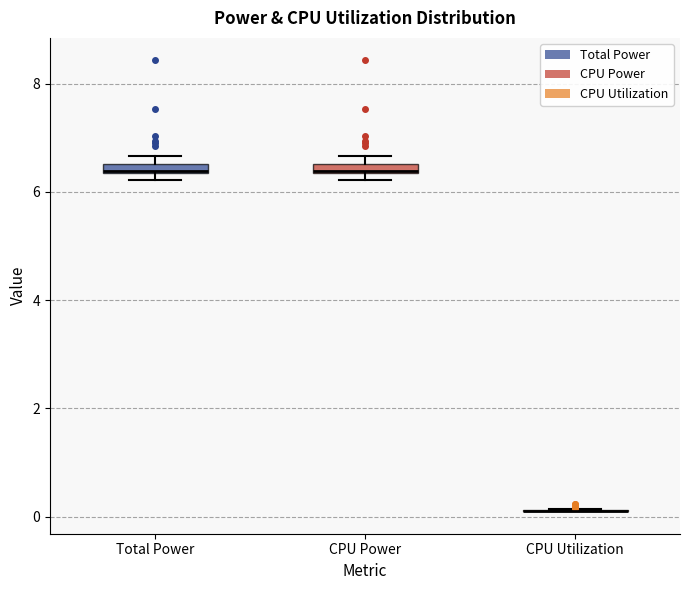

Where is the upper edge of the box for CPU Power on the y-axis? The values are not printed on the chart, so give them approximately, as read against the axis.

6.6